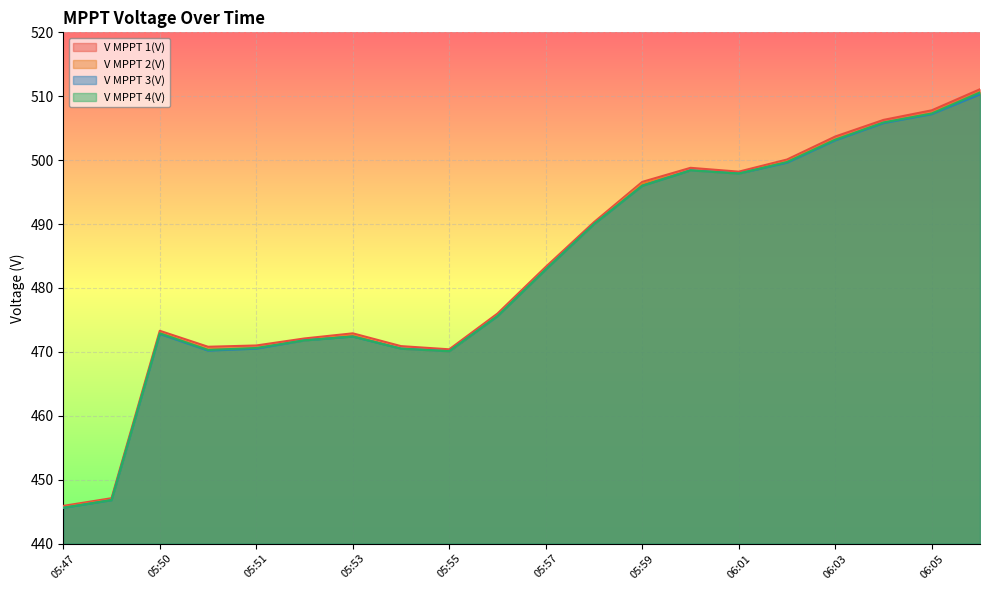

What are all the series names shown in the legend?

V MPPT 1(V), V MPPT 2(V), V MPPT 3(V), V MPPT 4(V)